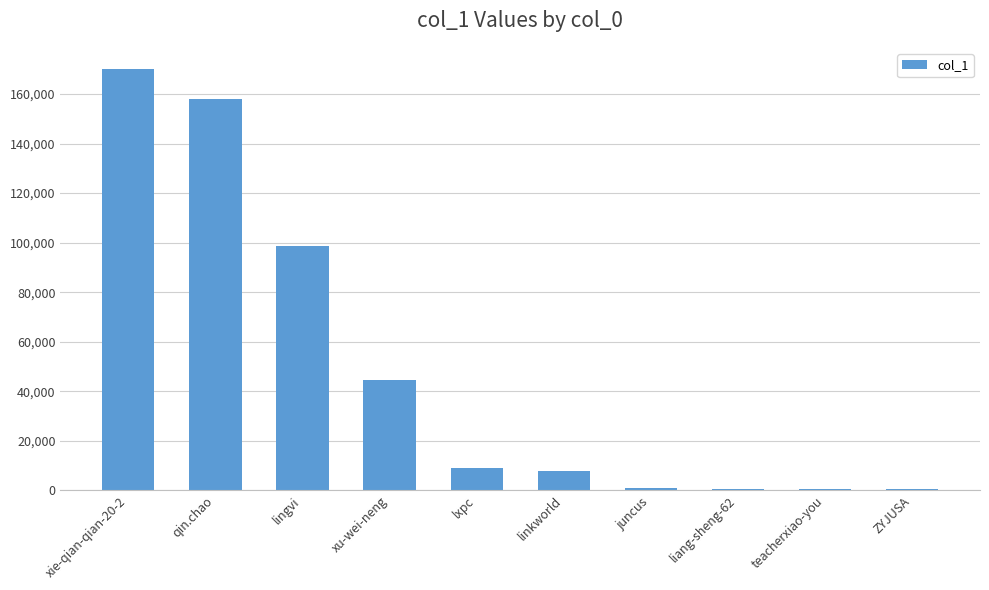

Which has a higher value, liang-sheng-62 or xu-wei-neng?

xu-wei-neng